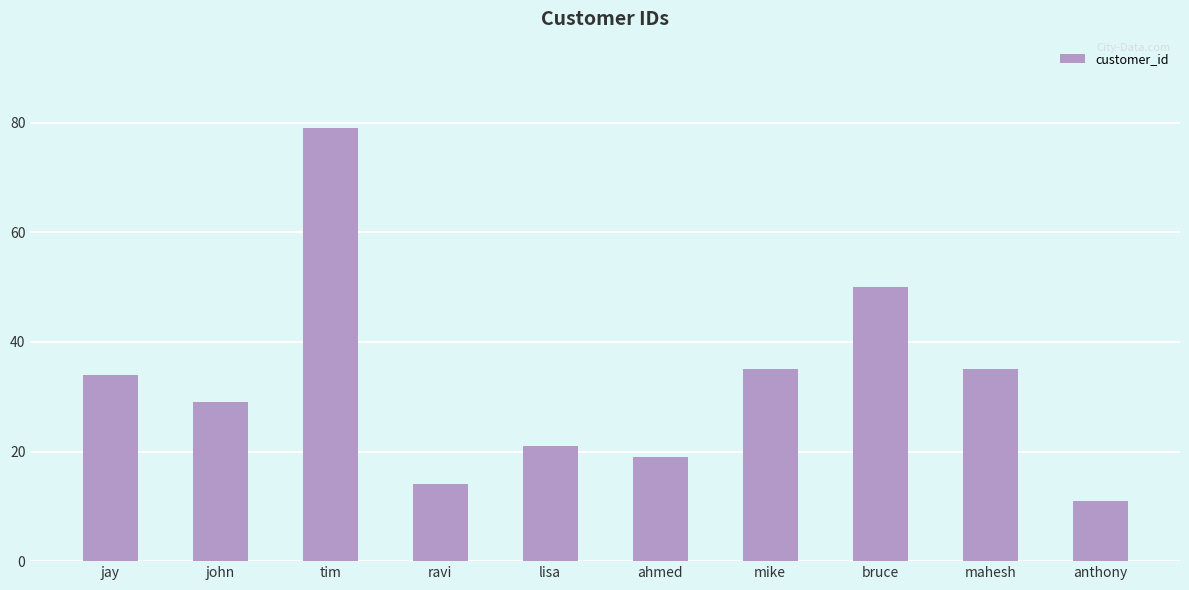

How many values are below 34?

5